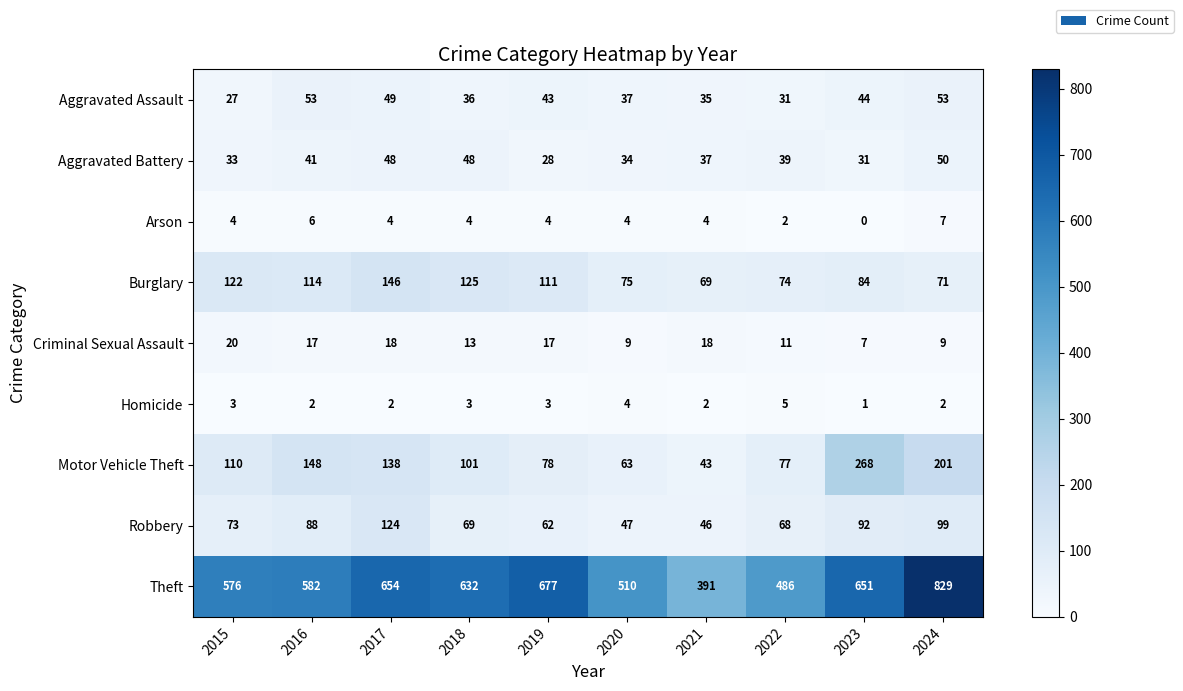

What is the sum of all Motor Vehicle Theft values?

1227